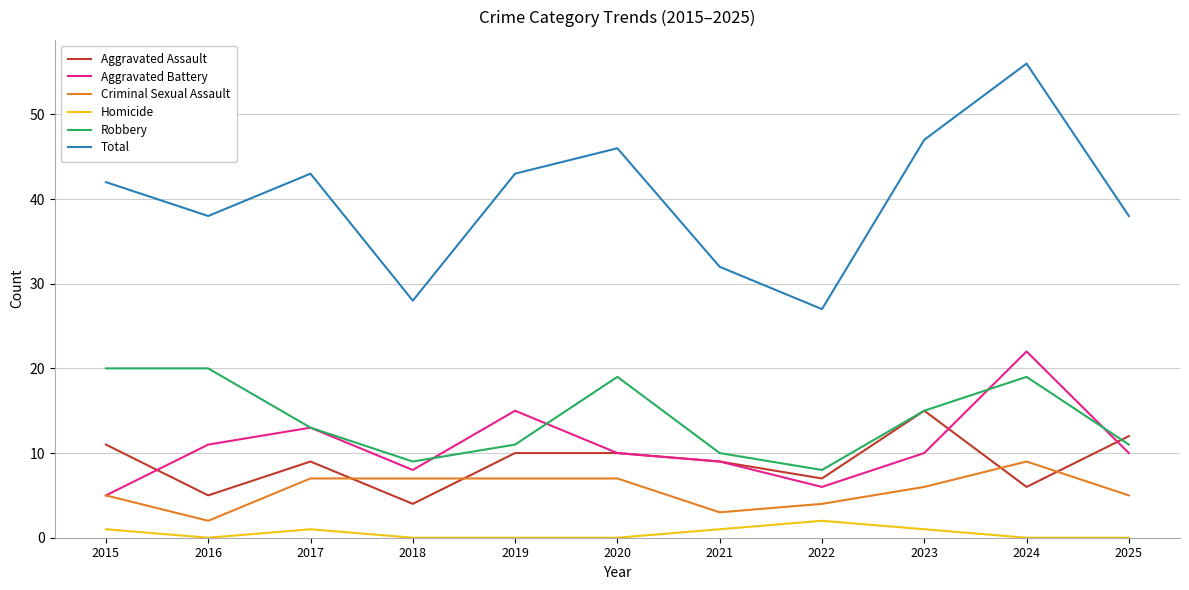

Which series has the largest range (max minus min)?

Total